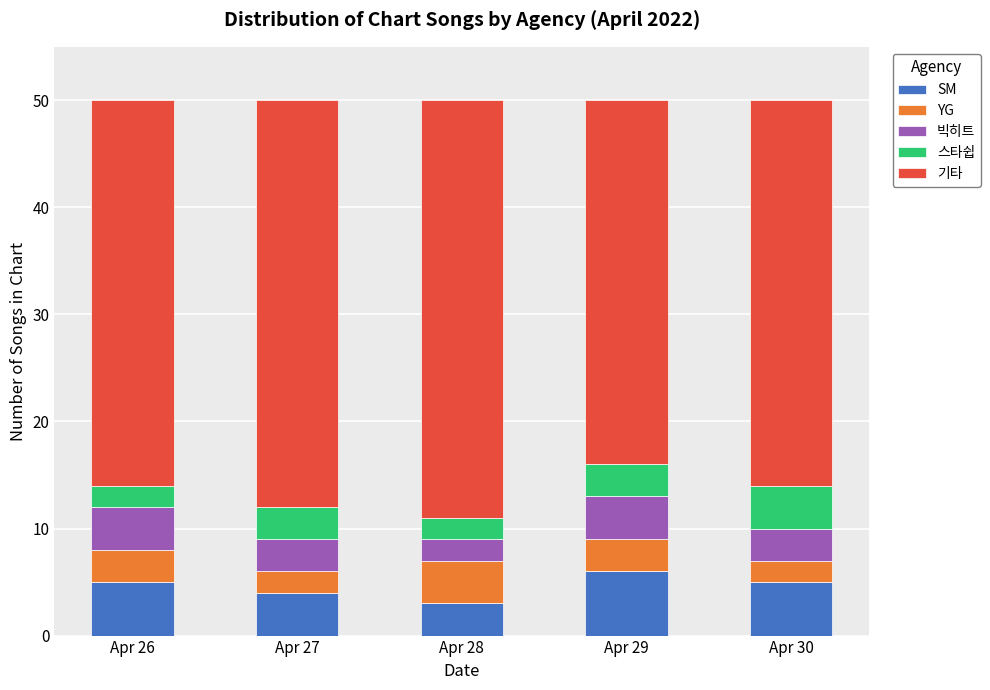

Does the chart contain any negative values?

No